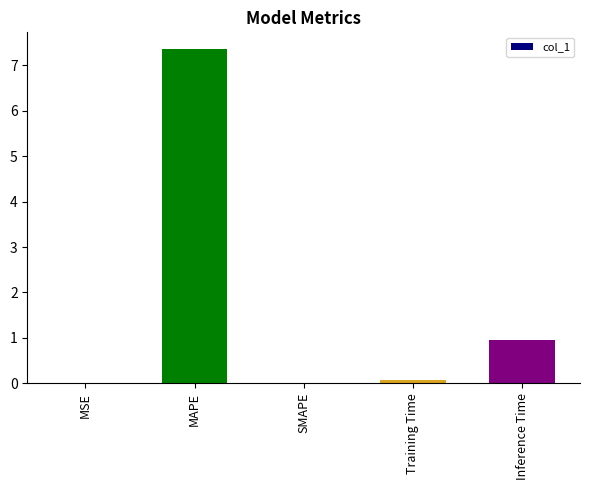

Which category has the highest value across all series?

MAPE